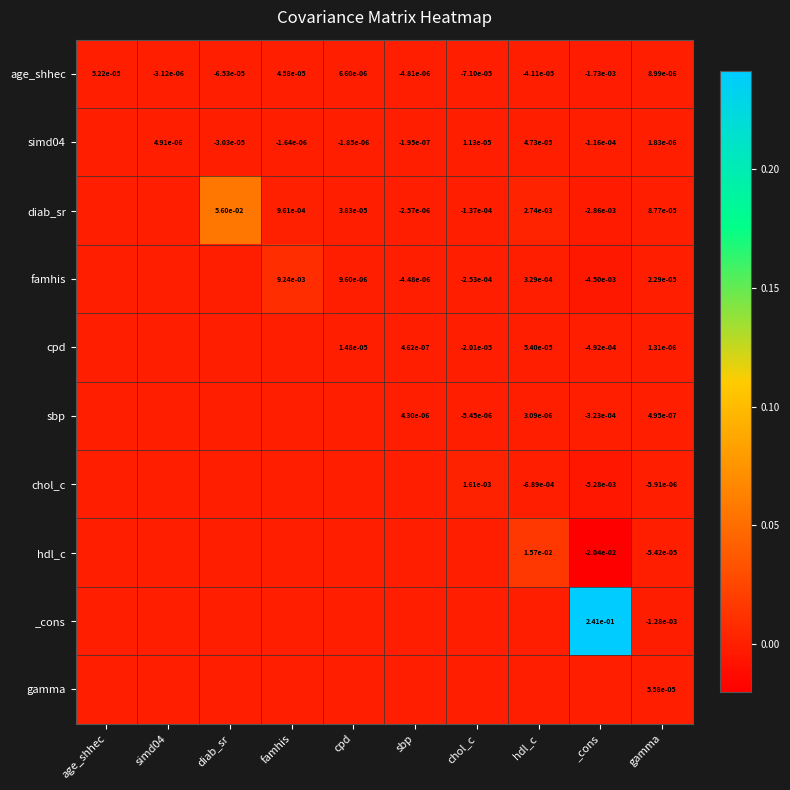

At which category does the chart reach its minimum across all series?

_cons